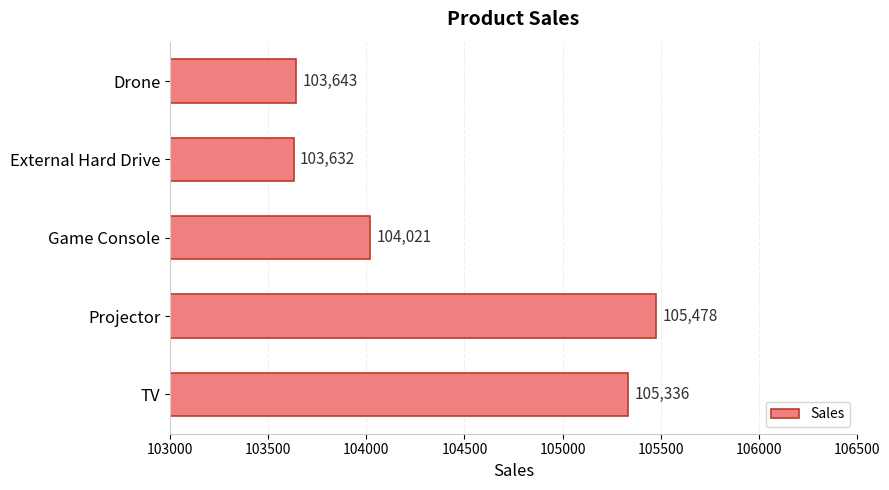

Rank the categories by value from lowest to highest.

External Hard Drive, Drone, Game Console, TV, Projector